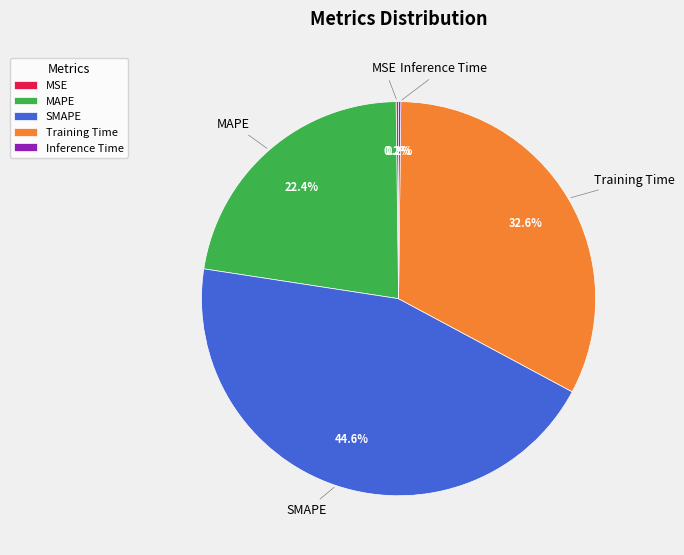

To the nearest percent, what is the average slice percentage?

20%